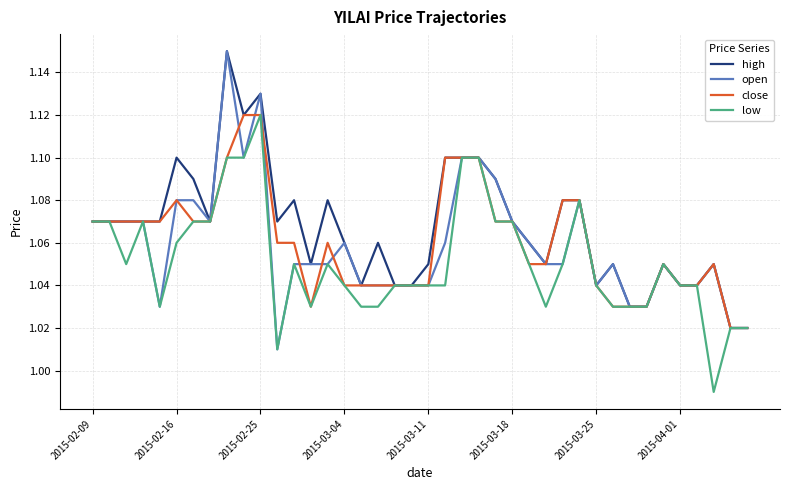

What is the value of the close point at the 32nd from the left?

1.0